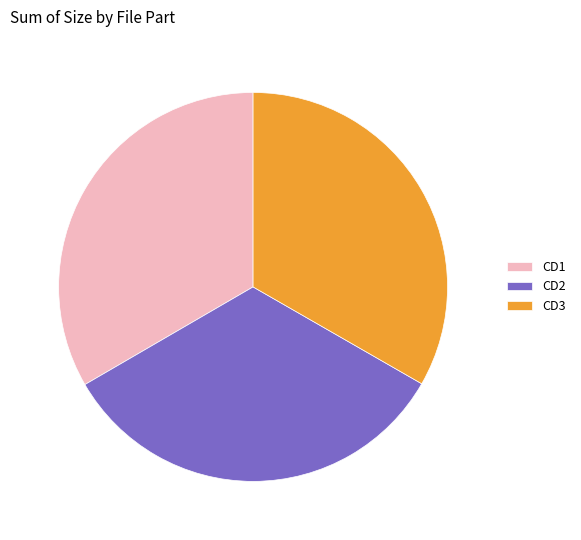

What is the ratio of the value at CD3 to the value at CD1?

1.0